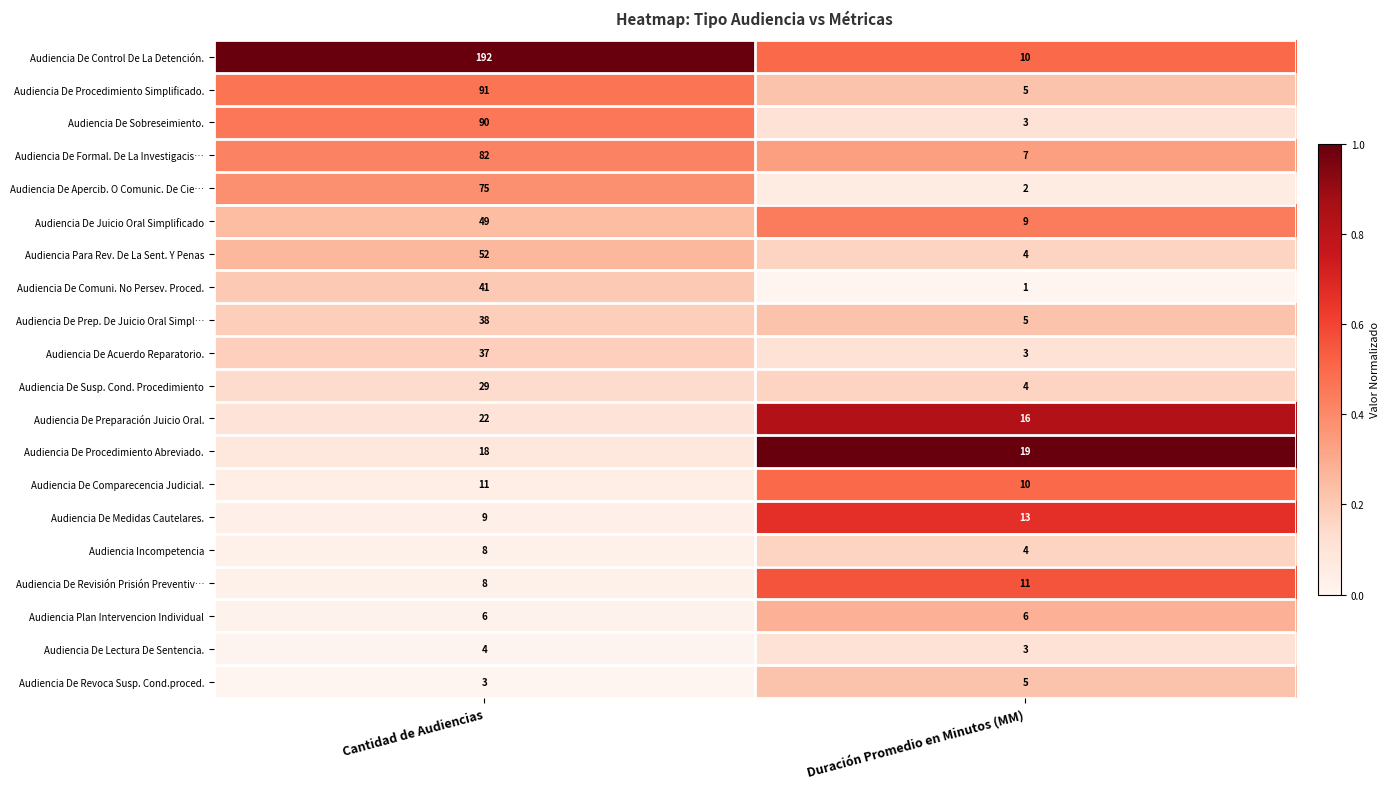

What is the greatest value displayed?

192